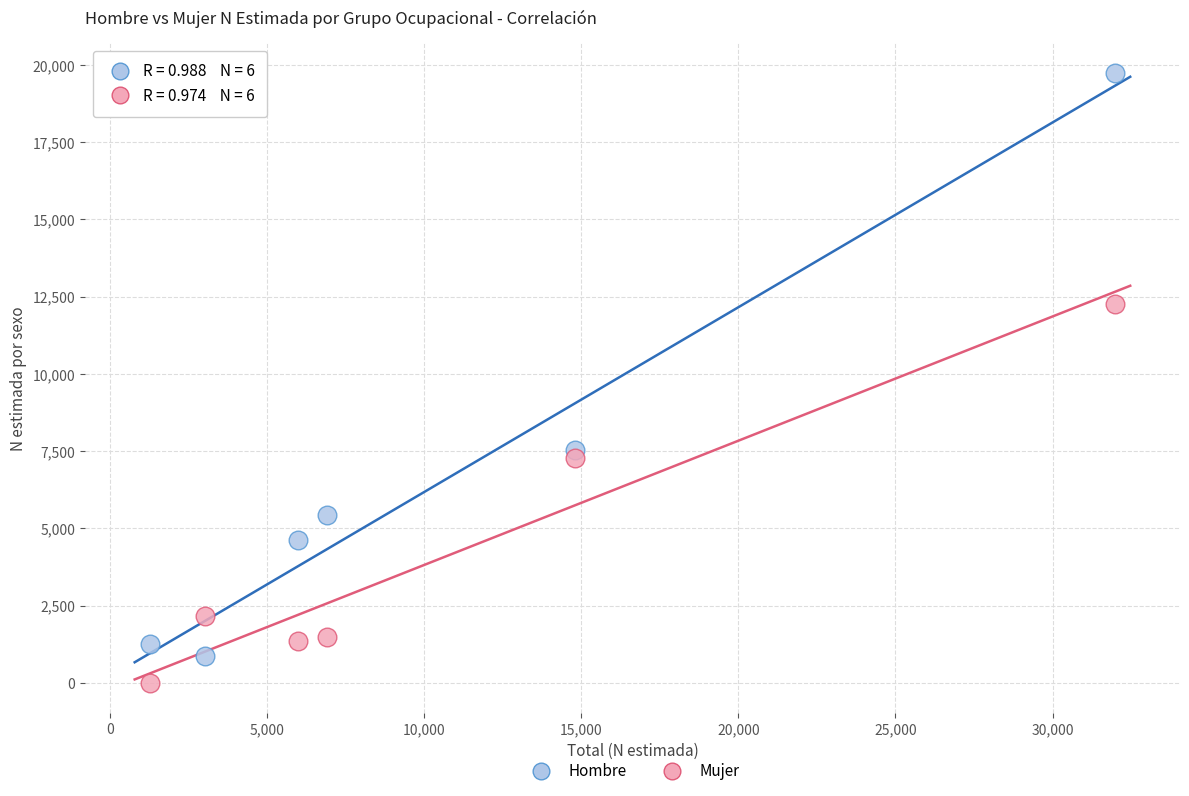

What are all the series names shown in the legend?

Hombre, Mujer